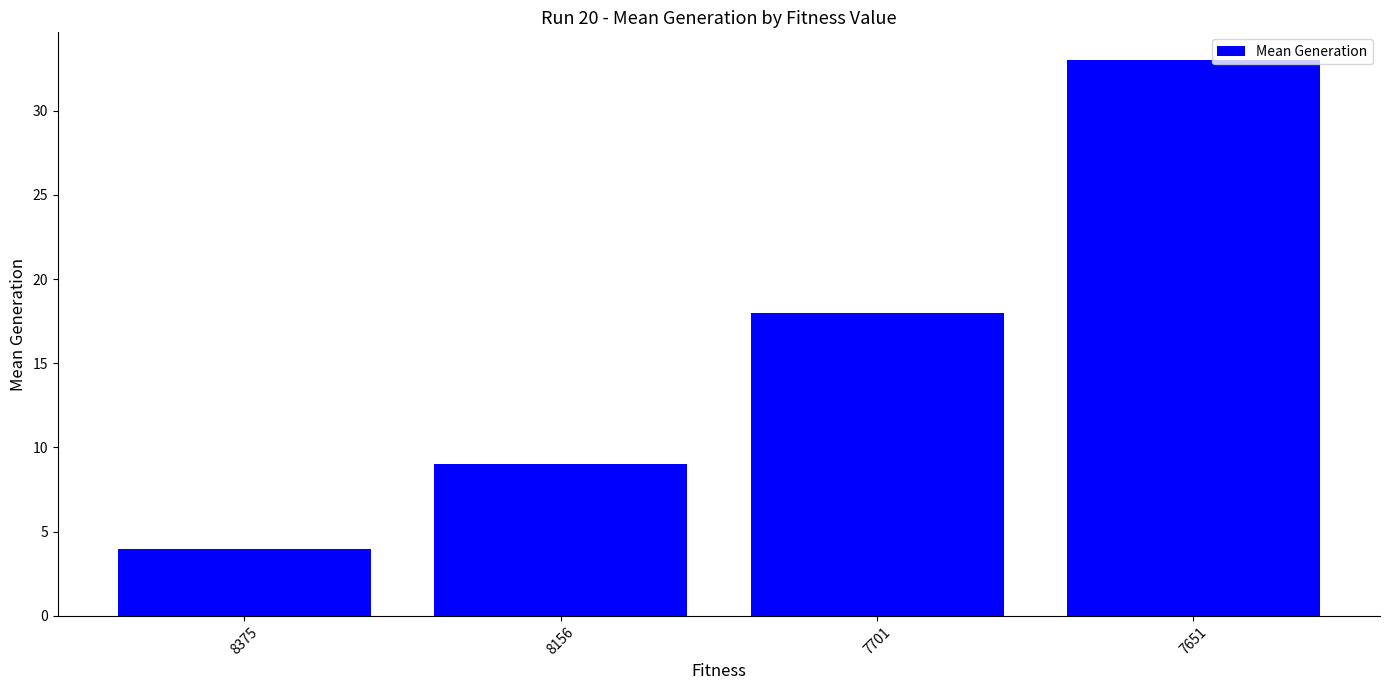

What is the difference between the values at 7651 and 8375?

29